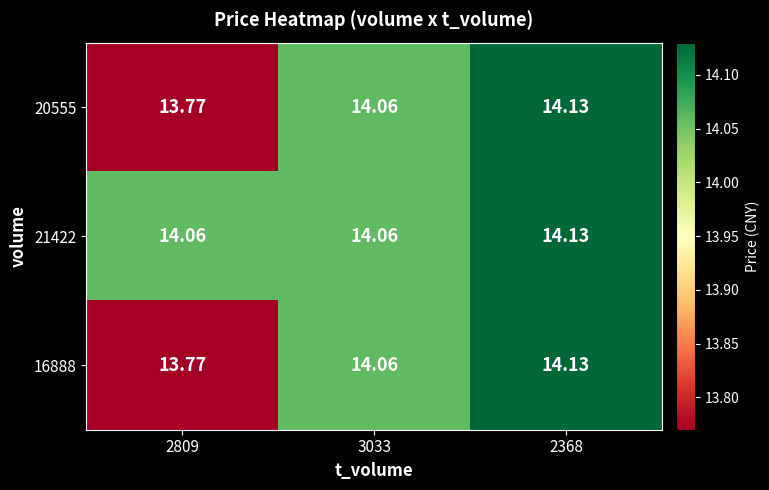

How many categories are shown in the chart?

3